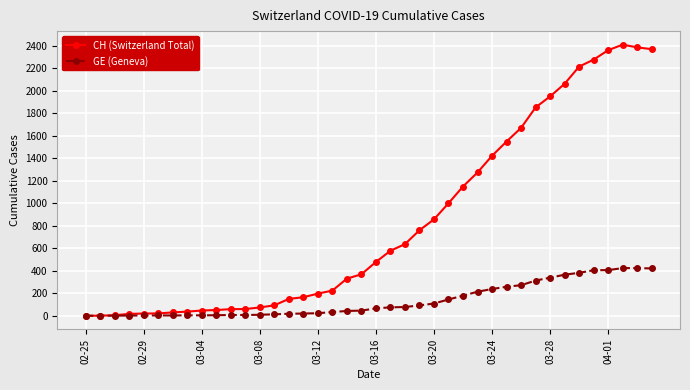

What is the highest value of the GE (Geneva) series?

424